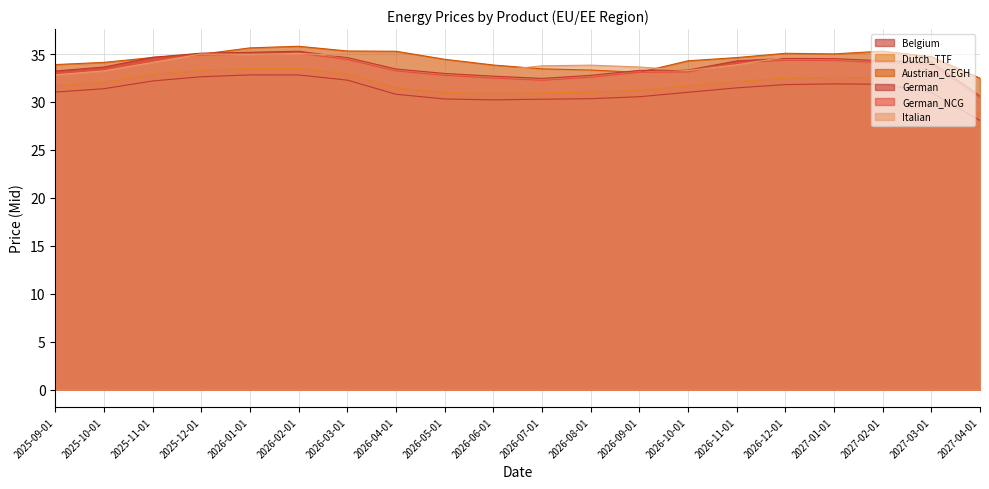

True or false: German_NCG and Belgium intersect in this chart.

False